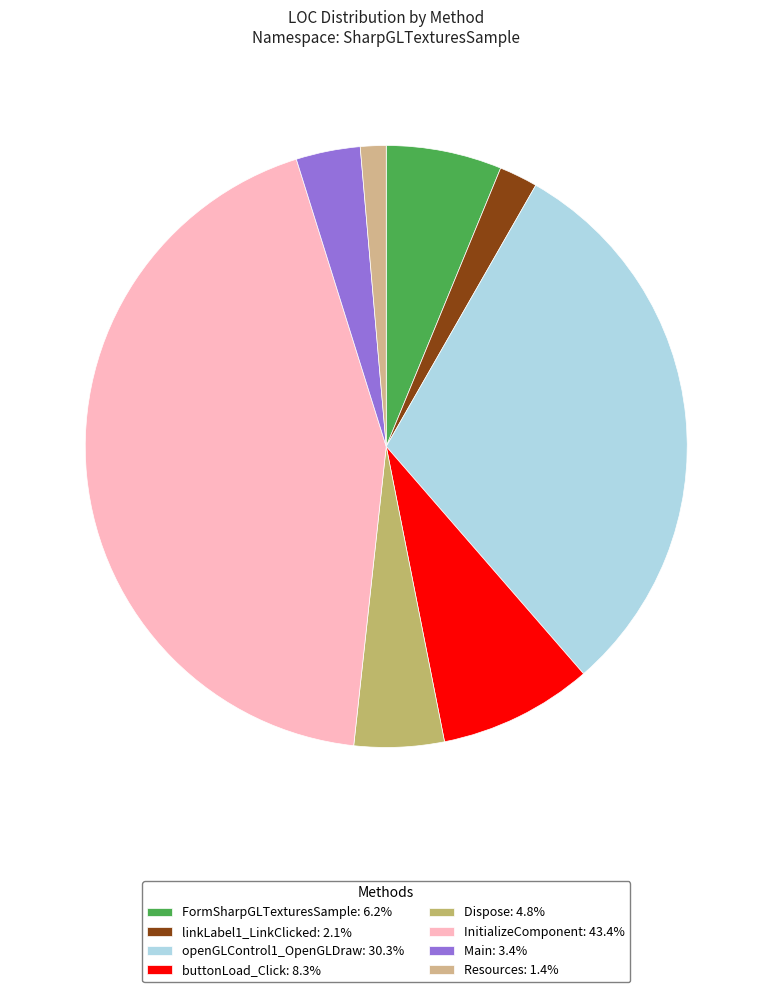

Between Dispose and InitializeComponent, which is larger?

InitializeComponent